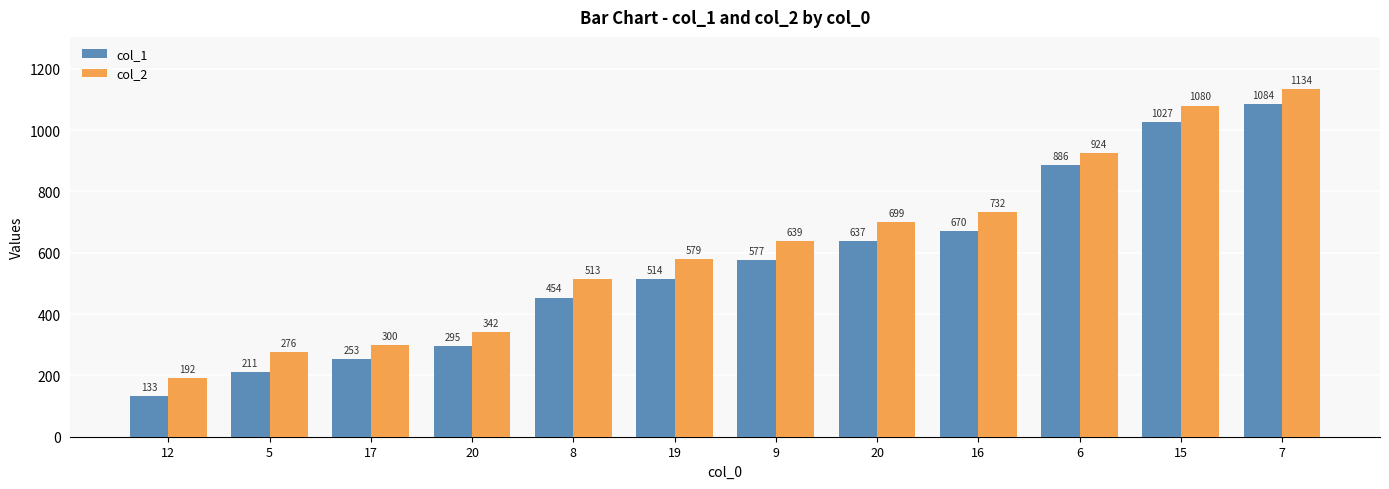

Is it true that col_2 equals 192 at 19?

False